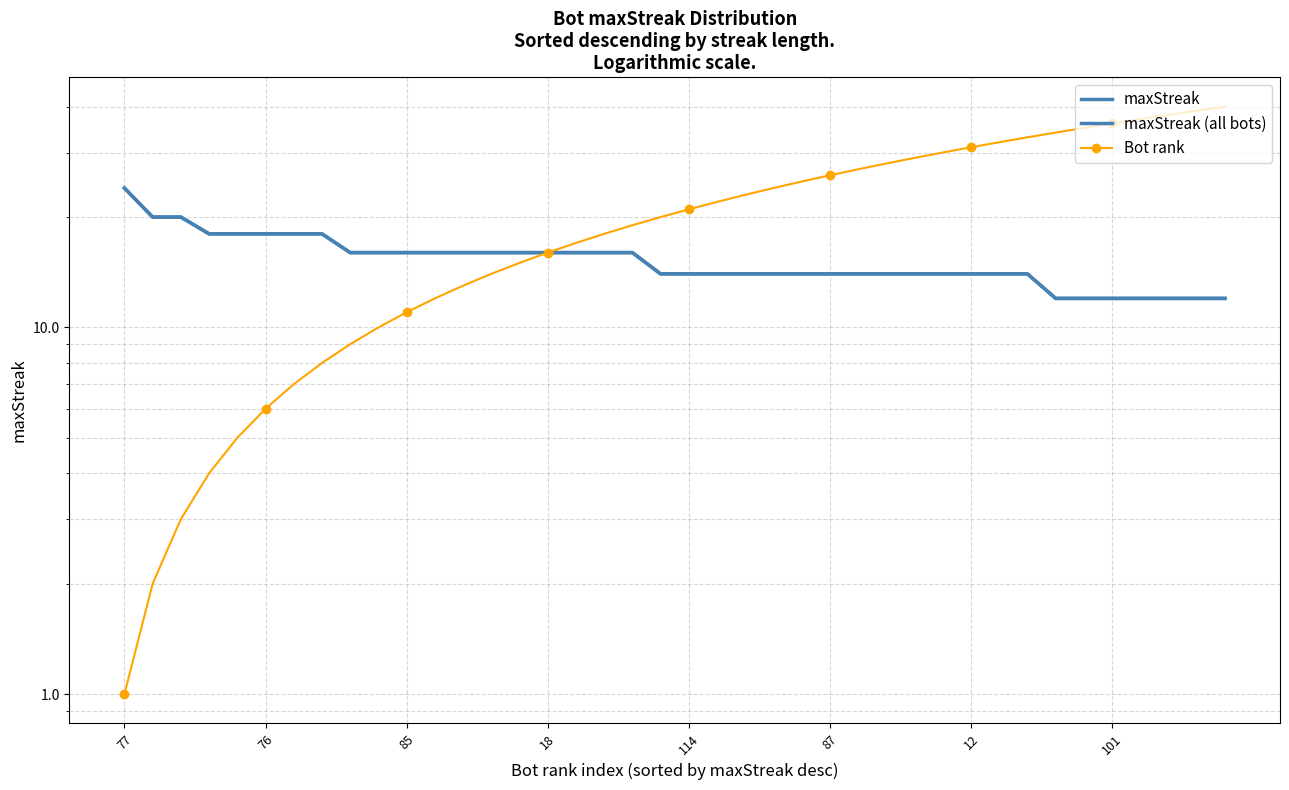

What is the smallest value displayed?

1